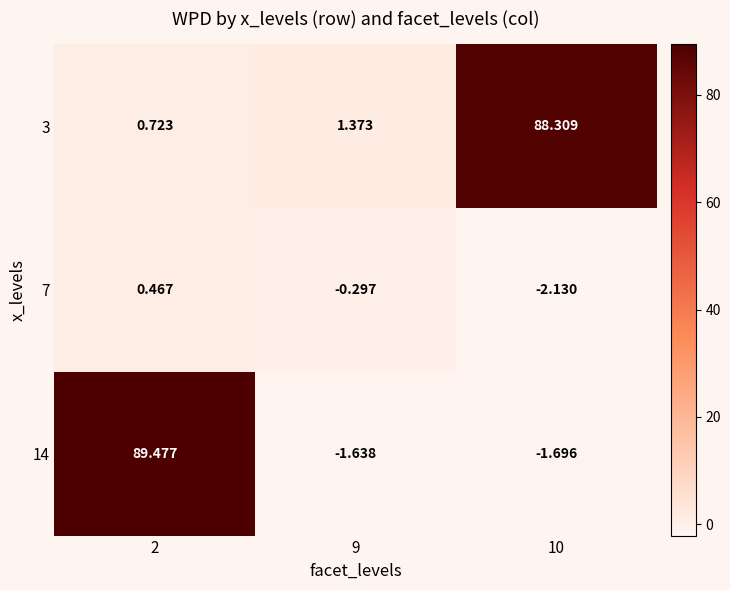

Is the value of 3 at 10 greater than the value of 14 at 10?

Yes